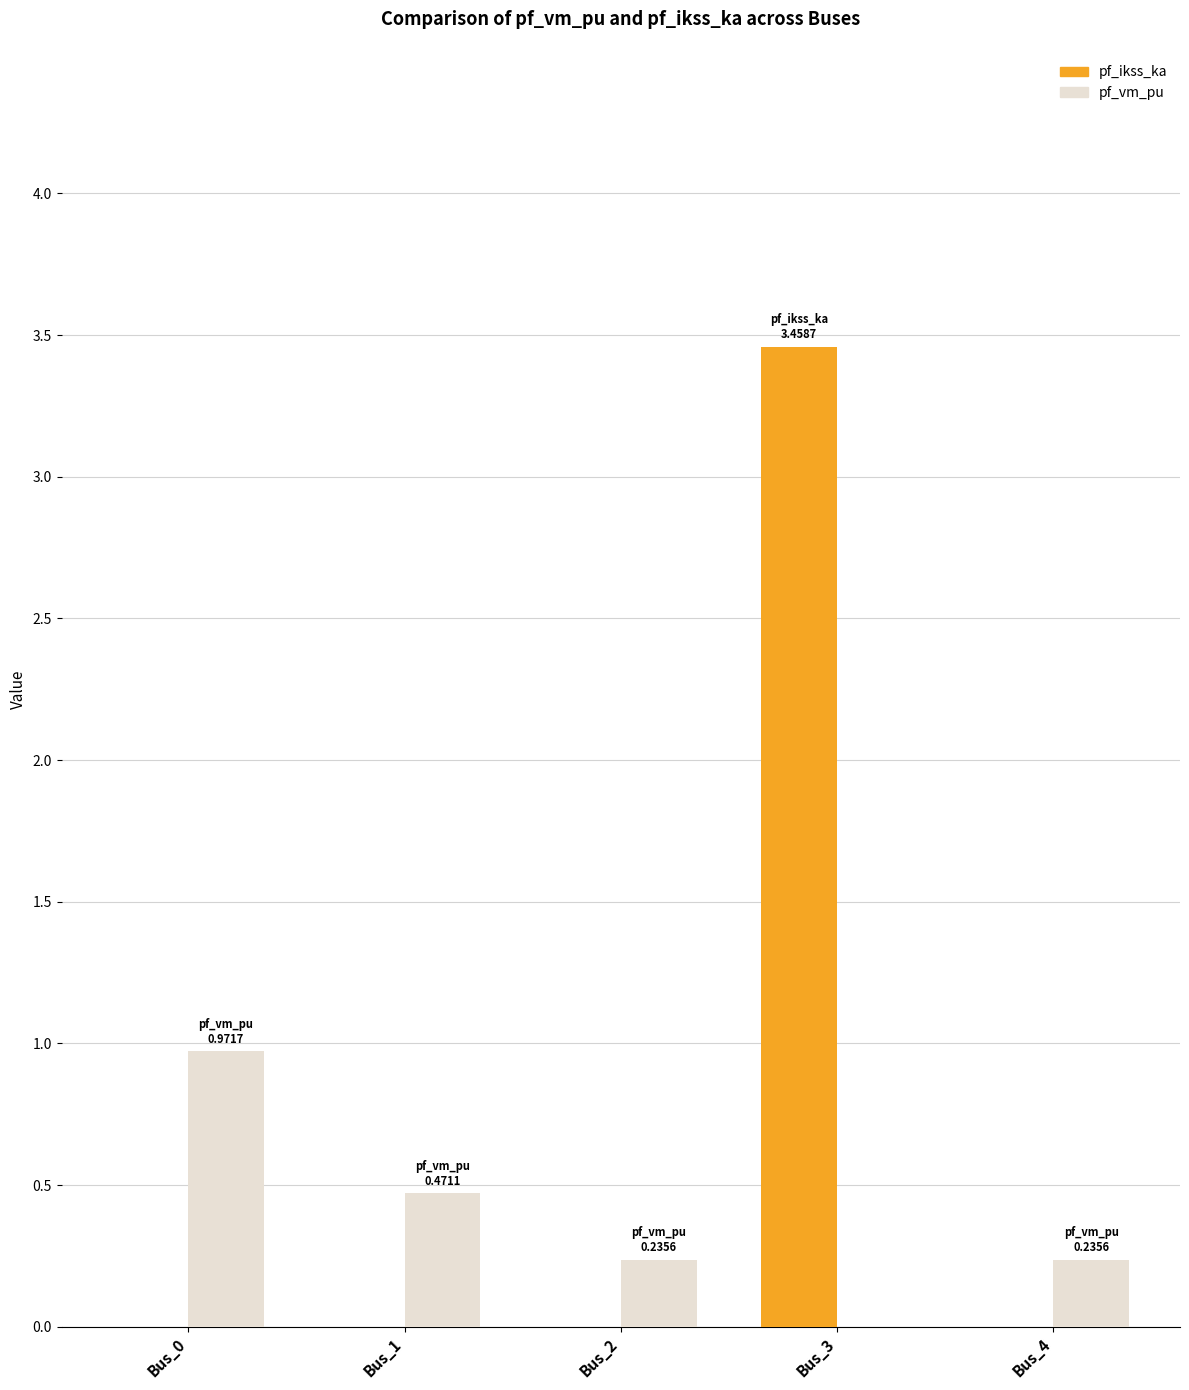

What is the difference between the pf_vm_pu values at Bus_4 and Bus_3?

0.2